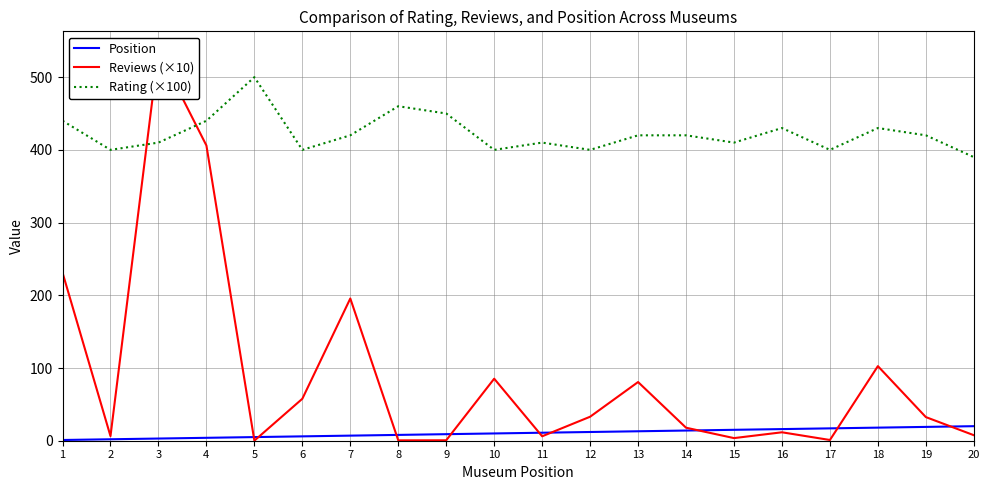

At which category is the sum across all series the highest?

3